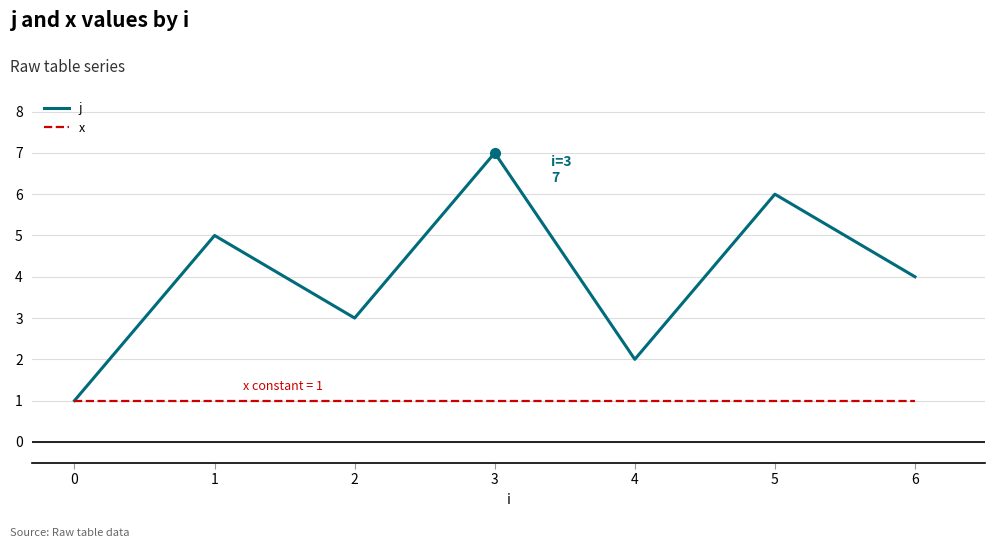

Rank the categories by j value from highest to lowest.

3, 5, 1, 6, 2, 4, 0